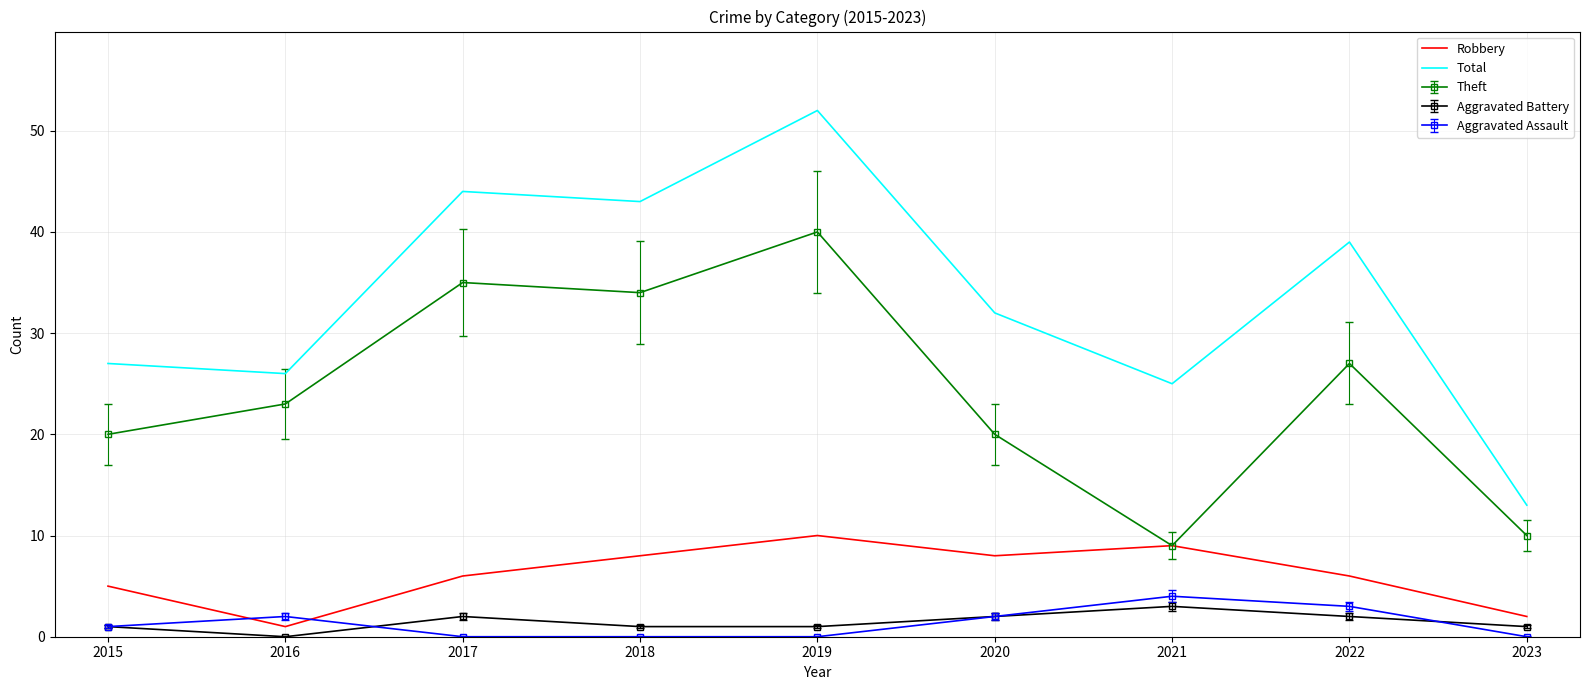

Rank the series at 2016 from lowest to highest value.

Aggravated Battery, Robbery, Aggravated Assault, Theft, Total